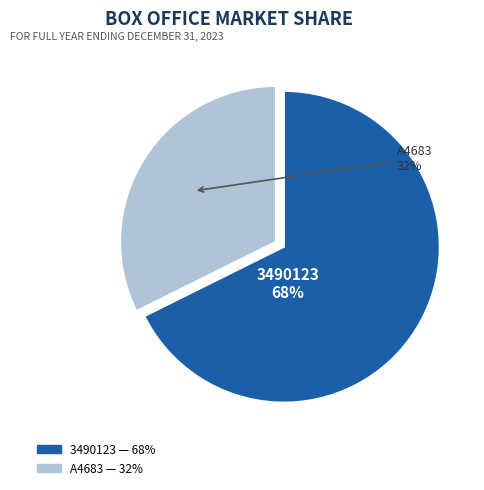

Is there any slice that represents more than half of the pie?

Yes